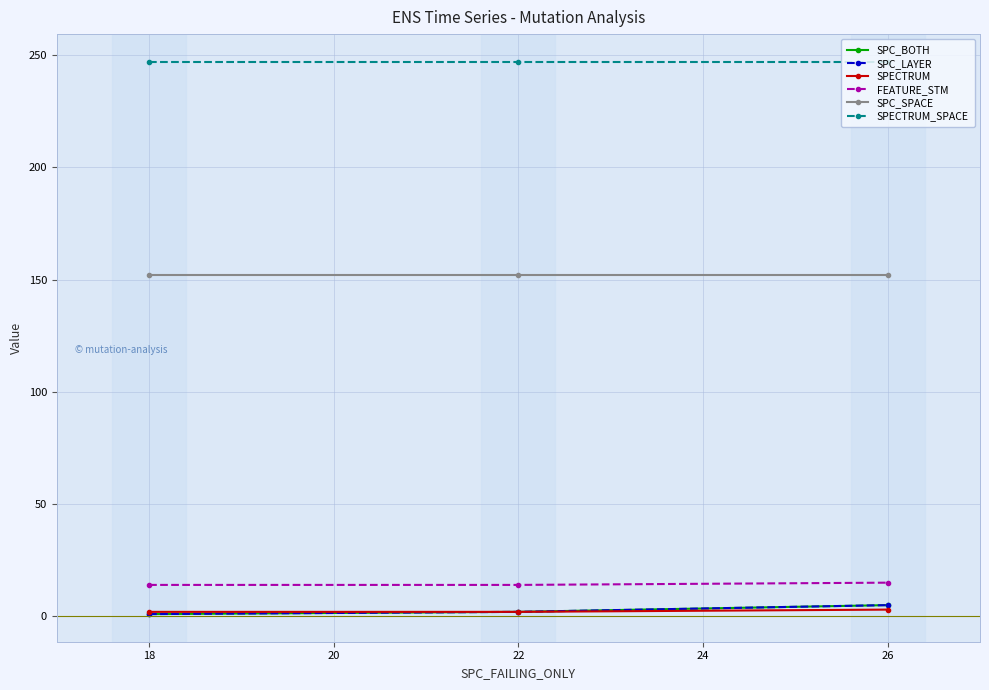

Reading left to right, extract all data points from this chart.

SPC_BOTH: 1	2	5
SPC_LAYER: 1	2	5
SPECTRUM: 2	2	3
FEATURE_STM: 14	14	15
SPC_SPACE: 152	152	152
SPECTRUM_SPACE: 247	247	247